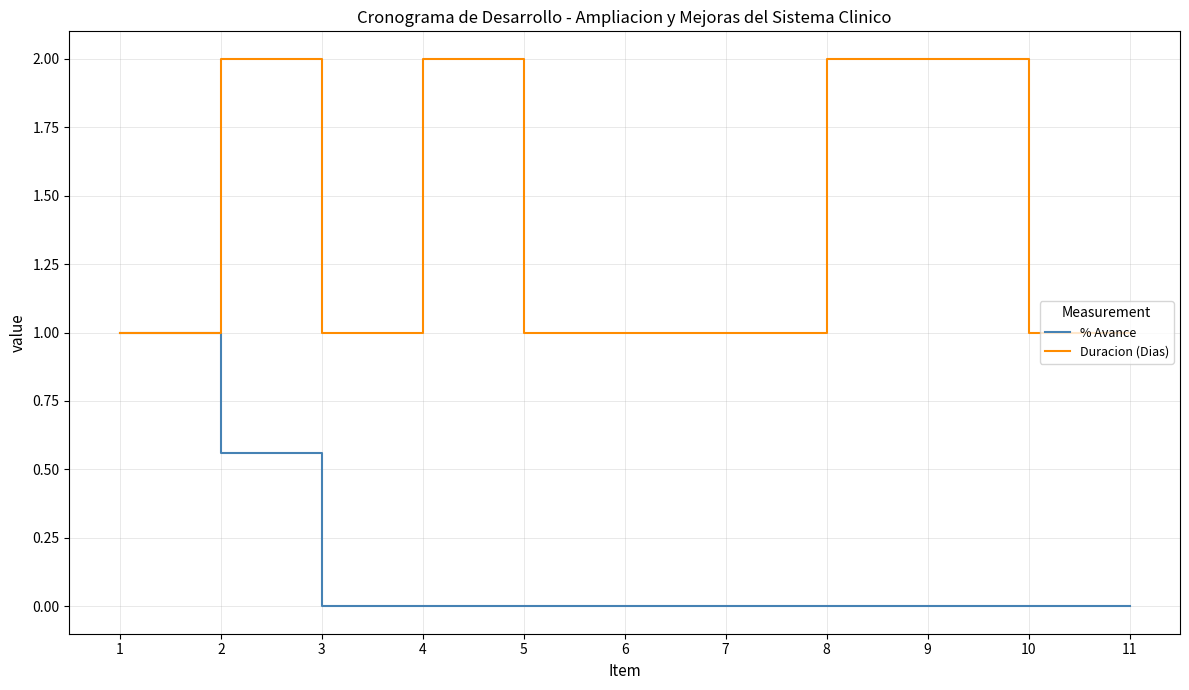

What is the sum of all Duracion (Dias) values?

15.0